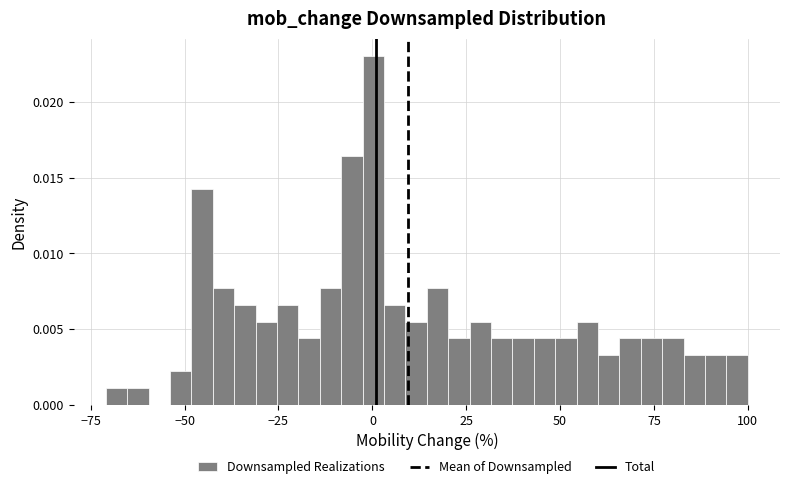

Read against the x-axis, roughly where is the centre of the tallest bar?

0